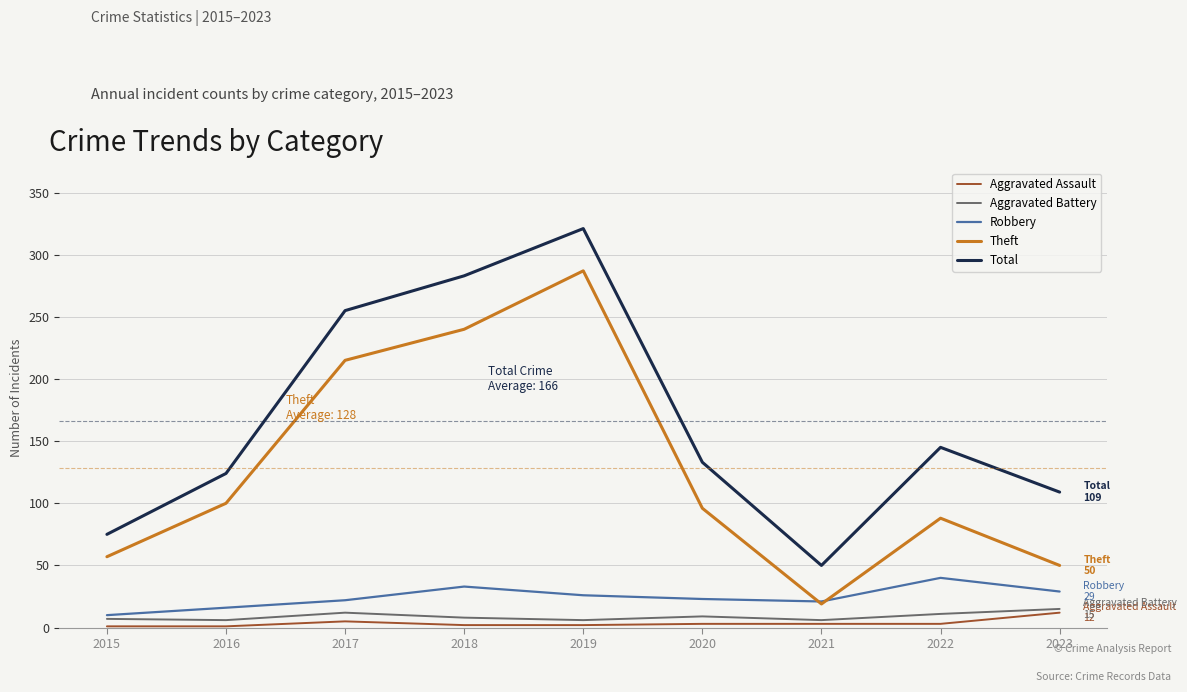

What is the smallest value displayed?

1